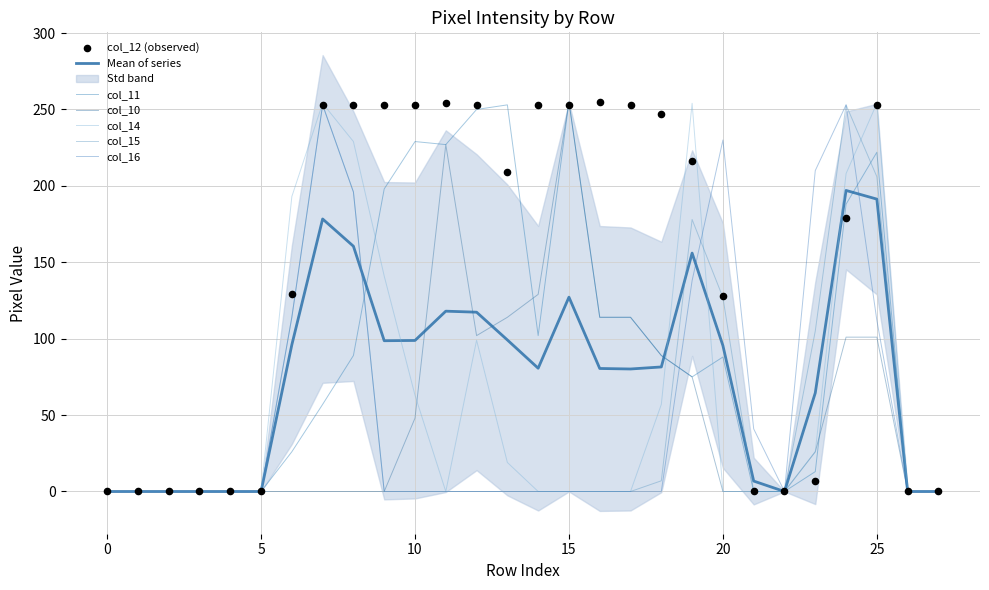

At which category is the sum across all series the highest?

24